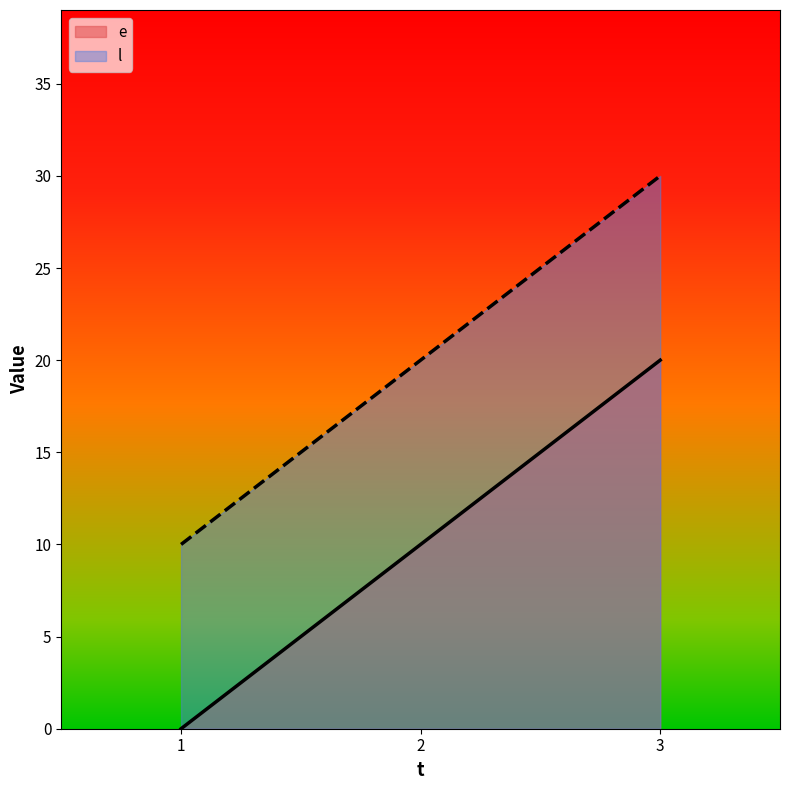

Is the value of e at 3 greater than the value of l at 1?

Yes